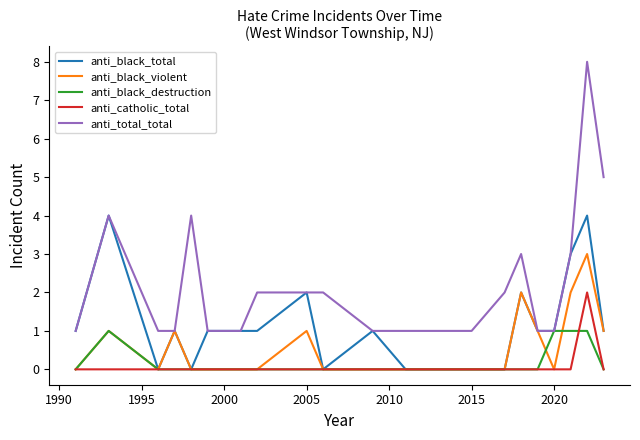

What is the maximum value for anti_black_total?

4